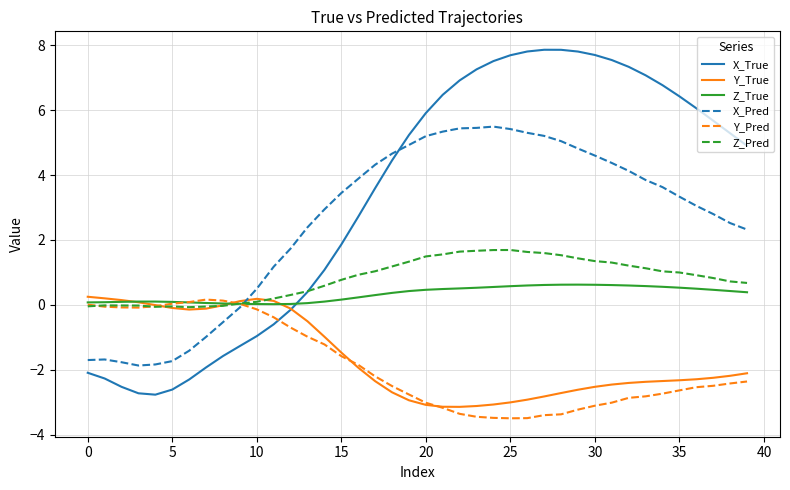

What is the maximum value for Y_True?

0.3